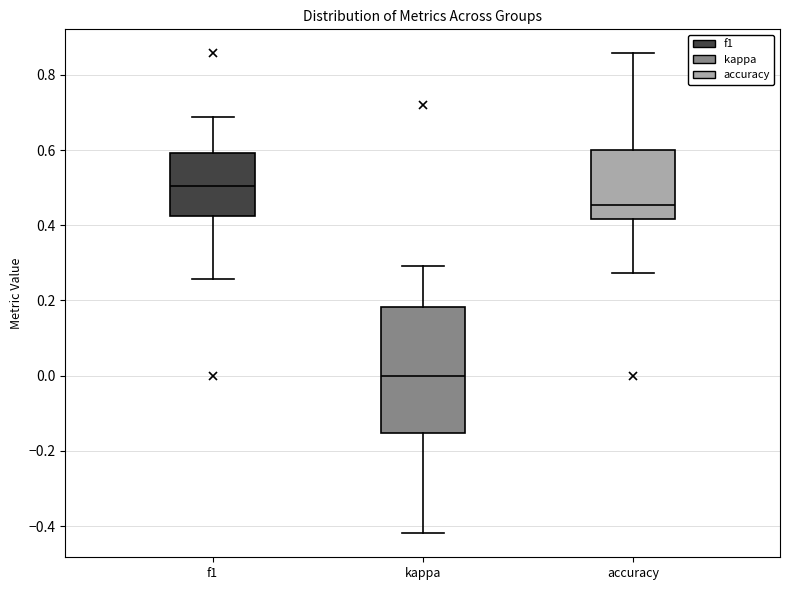

Which box has the highest median line?

f1